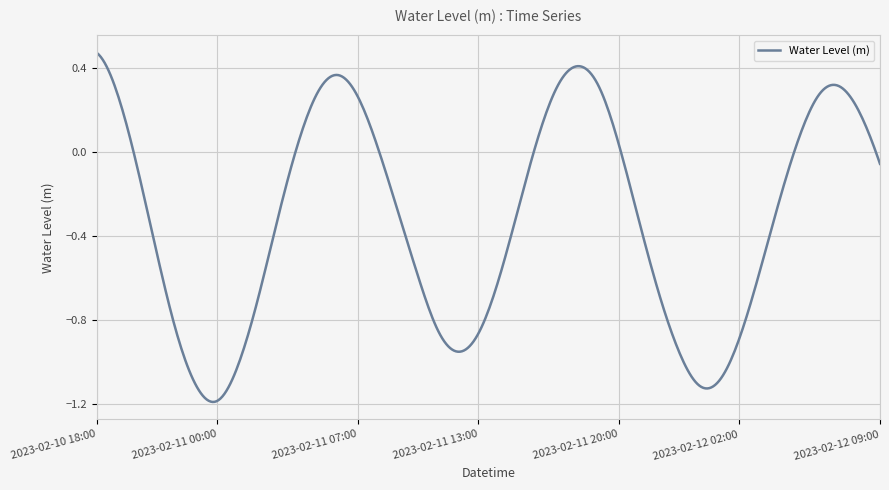

What is the difference between the maximum and minimum values?

1.7